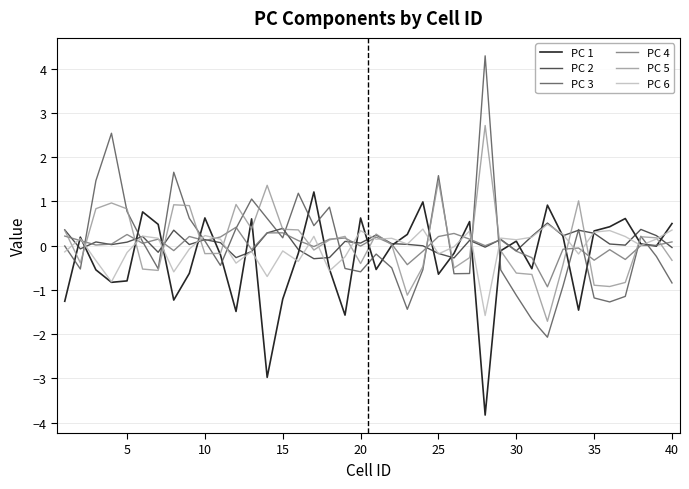

Which series has the largest range (max minus min)?

PC 3